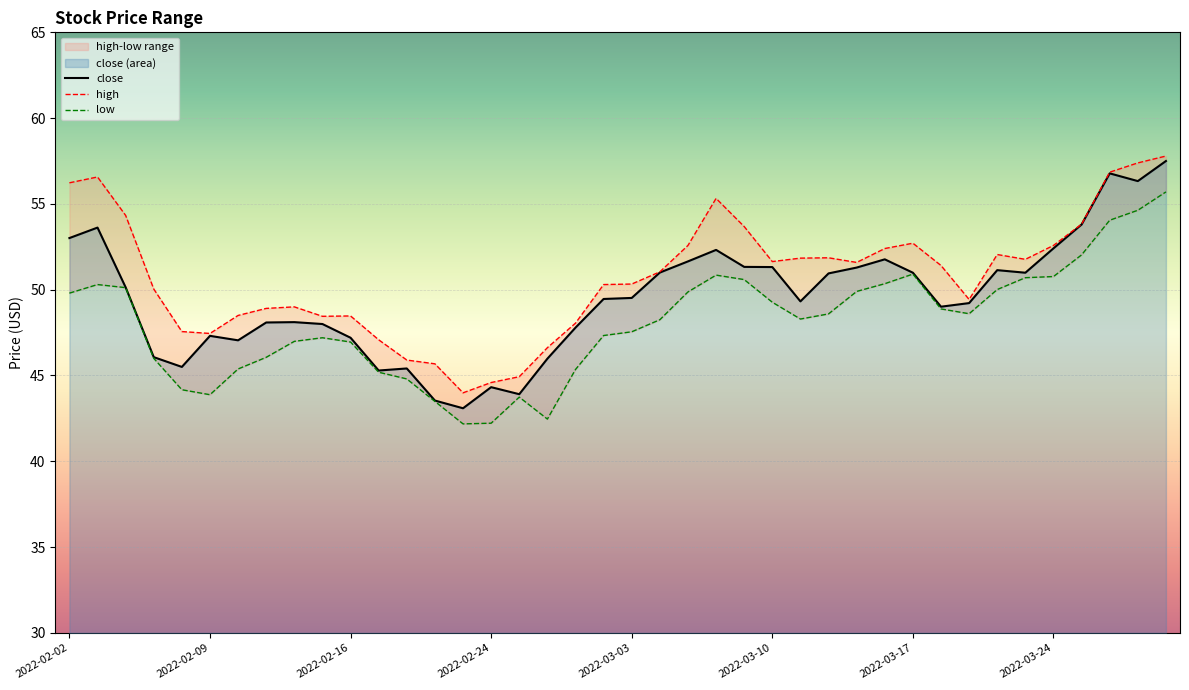

True or false: close and low cross at least once.

False